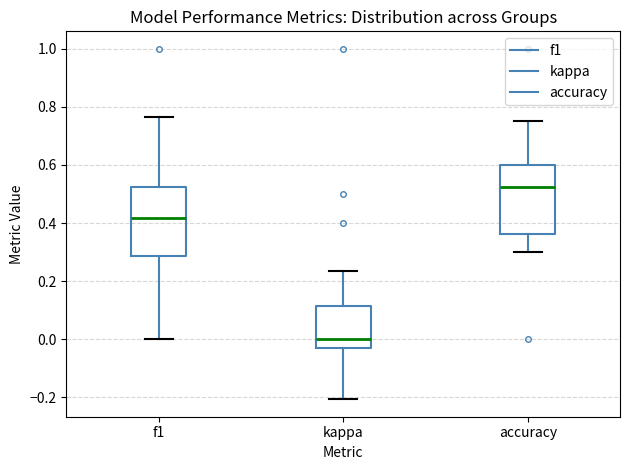

Where does the median line of the box for kappa sit on the y-axis? The values are not printed on the chart, so give them approximately, as read against the axis.

0.00